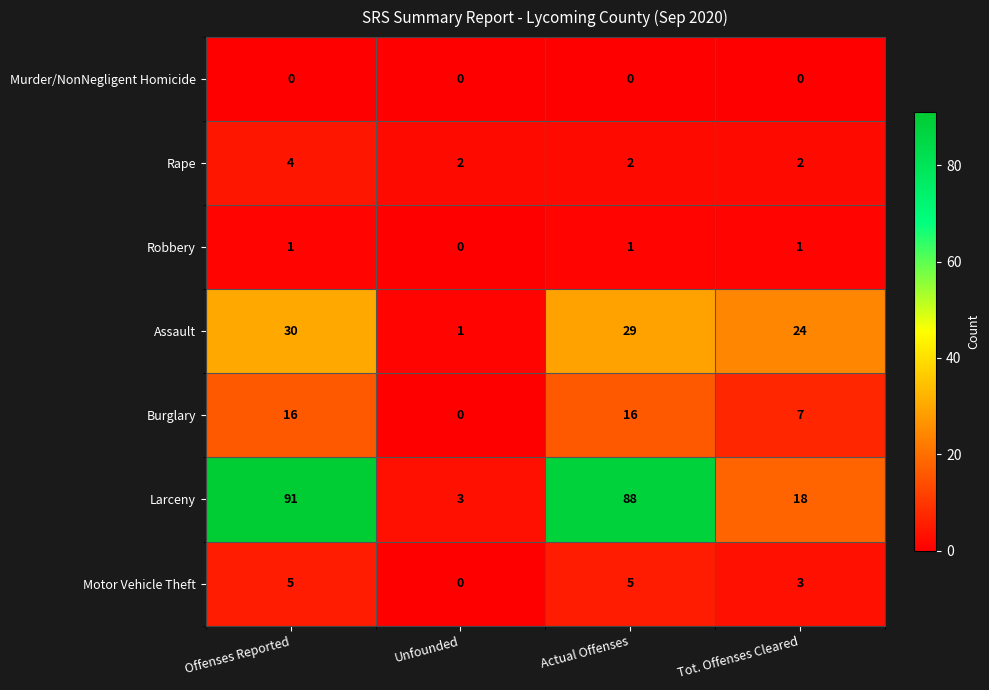

At which label does Rape reach its peak?

Offenses Reported